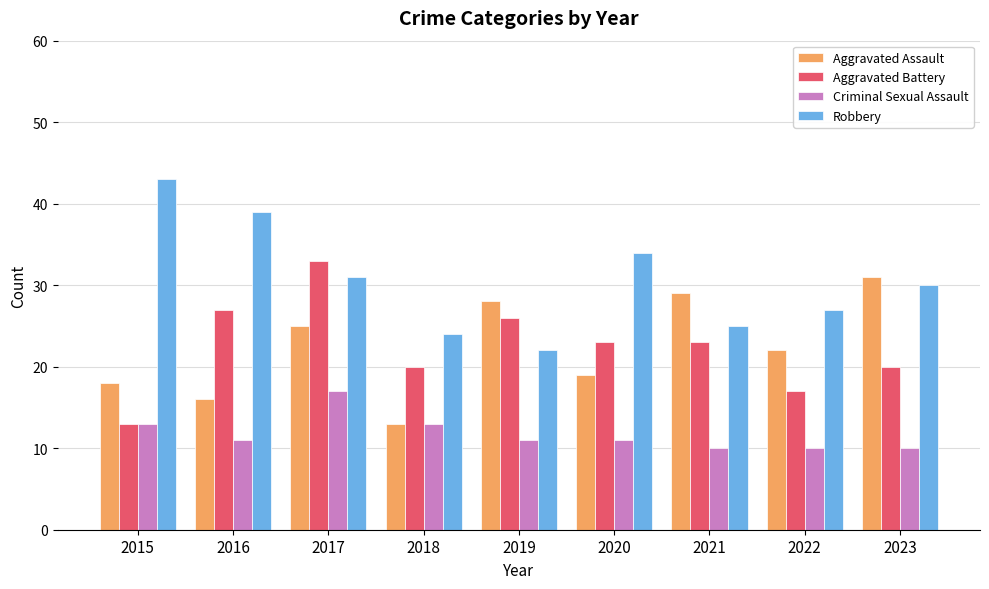

List the labels in order of Robbery value, smallest first.

2019, 2018, 2021, 2022, 2023, 2017, 2020, 2016, 2015